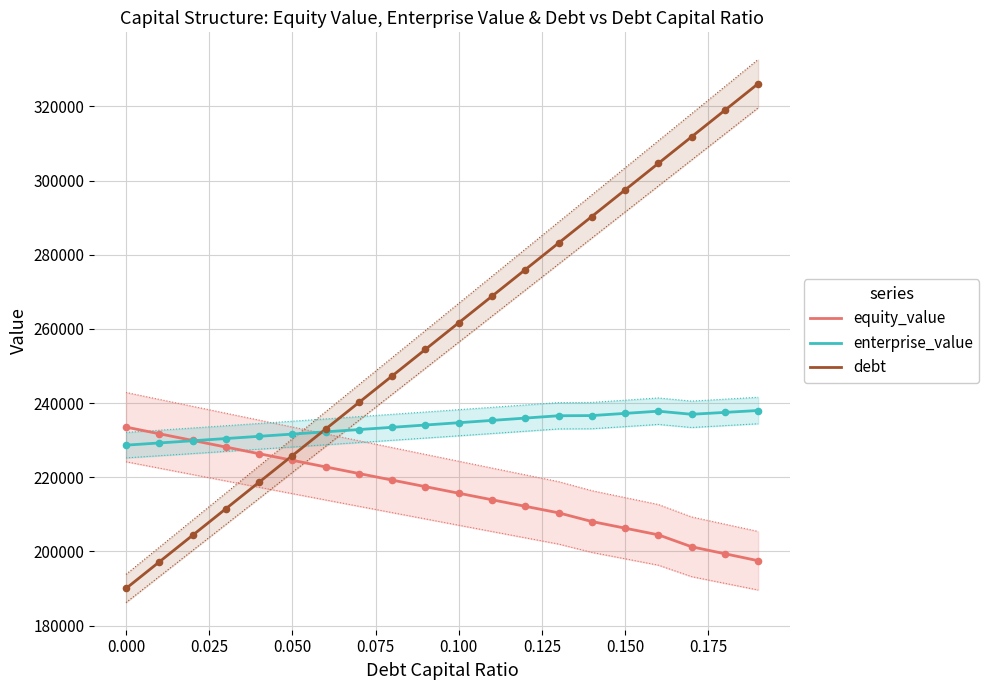

What is the minimum value for enterprise_value?

228648.3